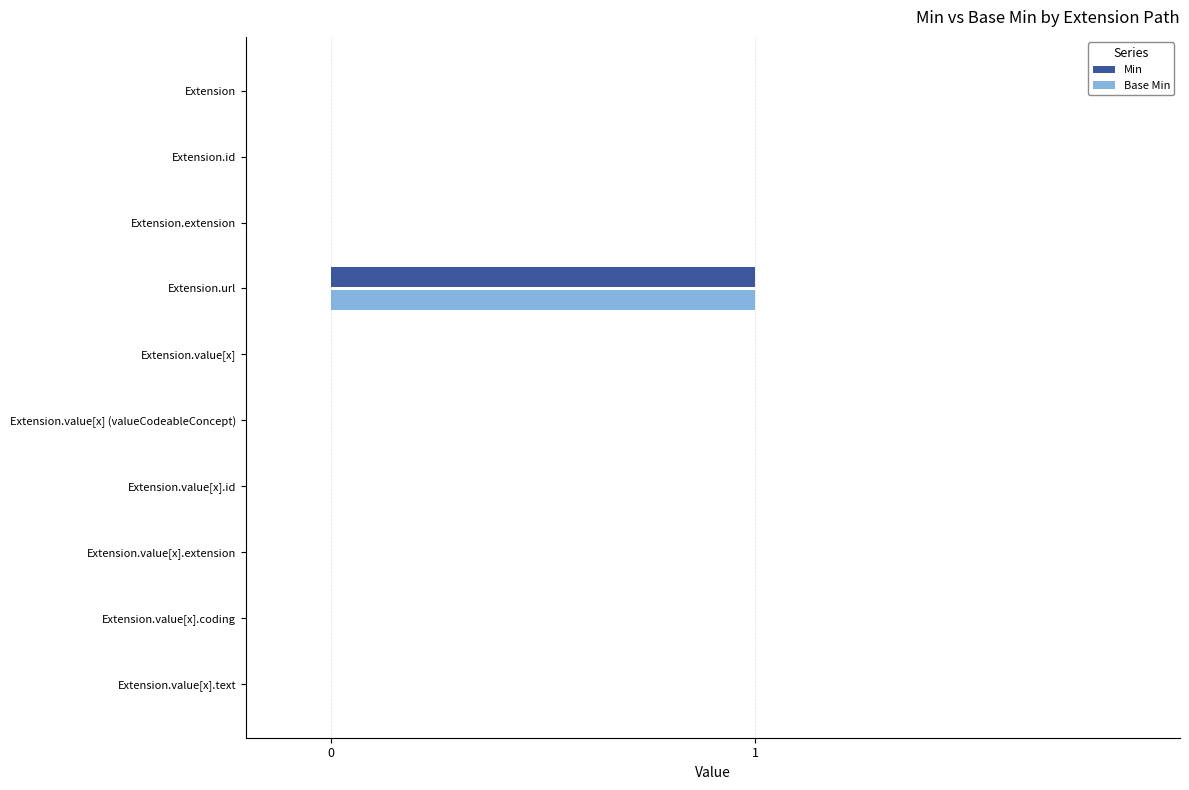

Which category has the highest value across all series?

Extension.url